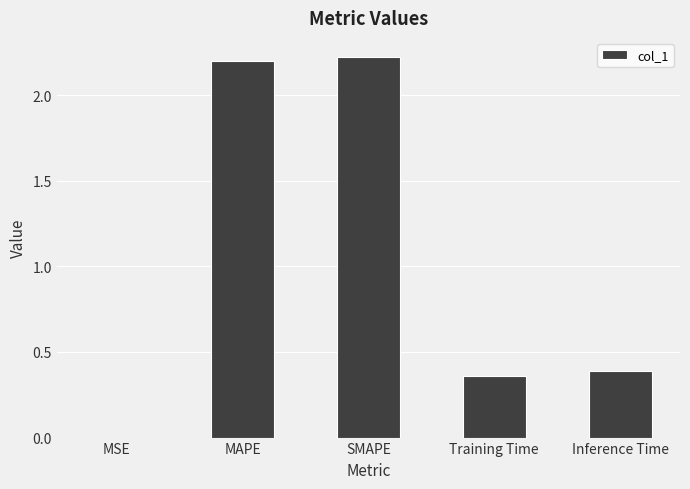

Is it true that the value at MAPE is 2.2?

True